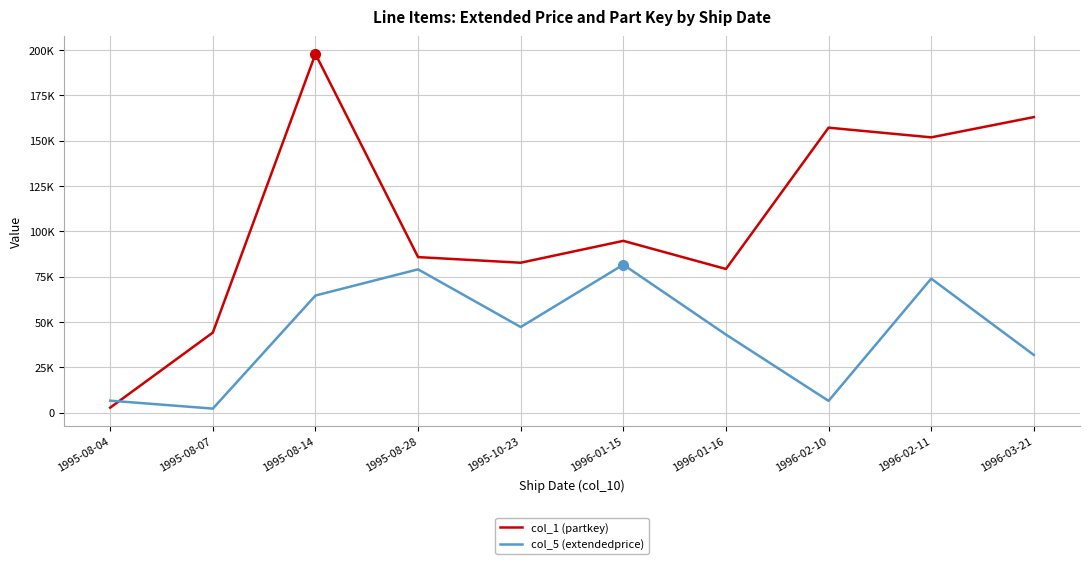

Is it true that col_1 (partkey) equals 44161.0 at 1995-08-07?

True